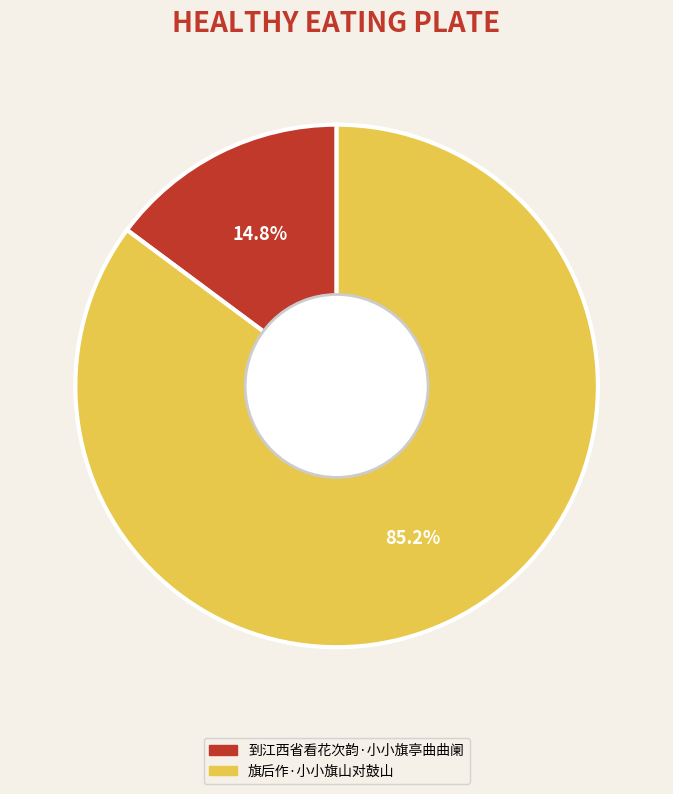

True or false: 到江西省看花次韵·小小旗亭曲曲阑 accounts for 7% of the total.

False